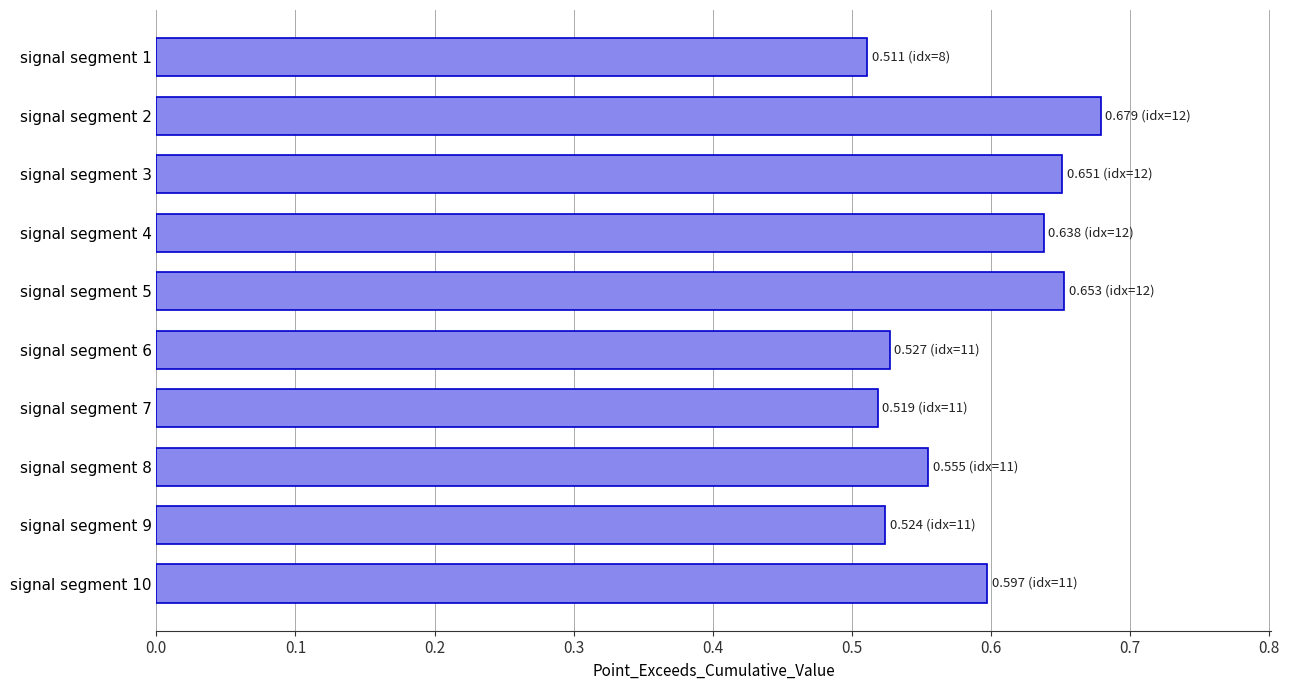

The value at signal segment 7 is 0.8. True or false?

False